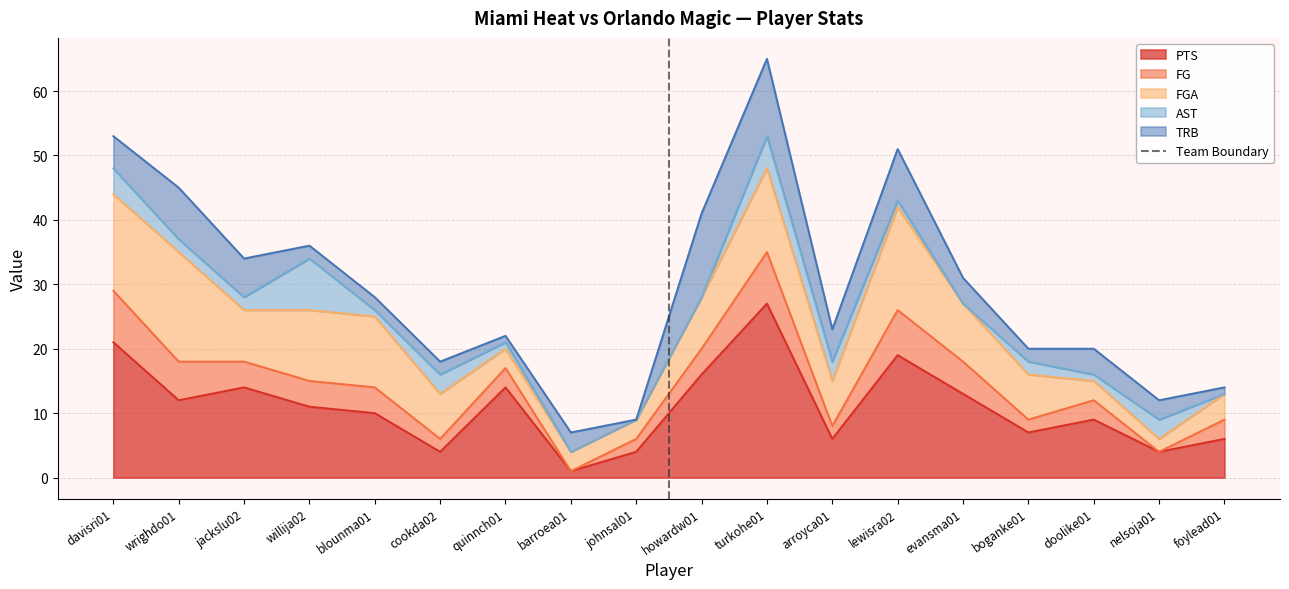

What is the highest value of the PTS series?

27